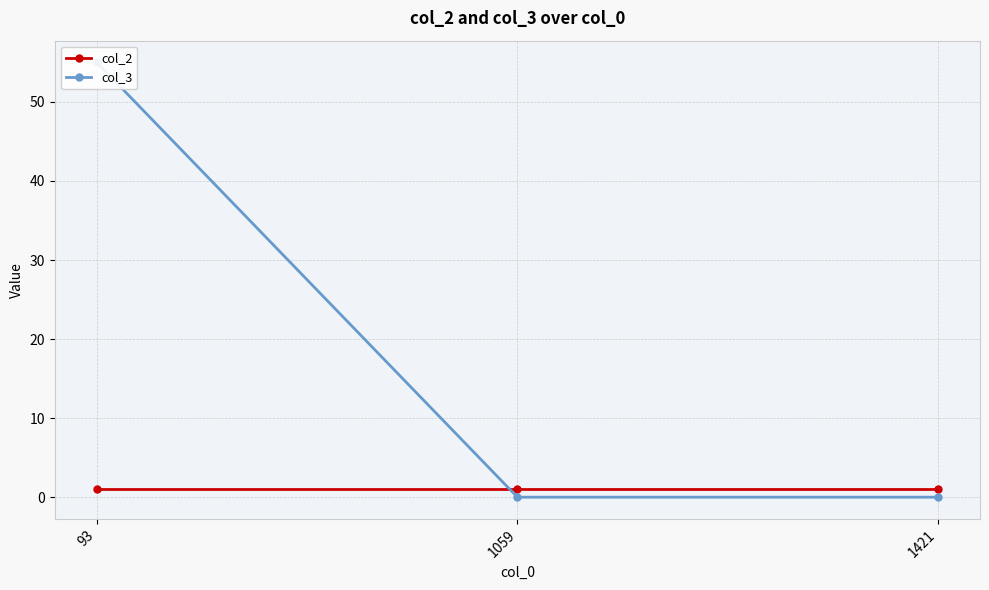

What is the value of the col_2 point at the 2nd from the left?

1